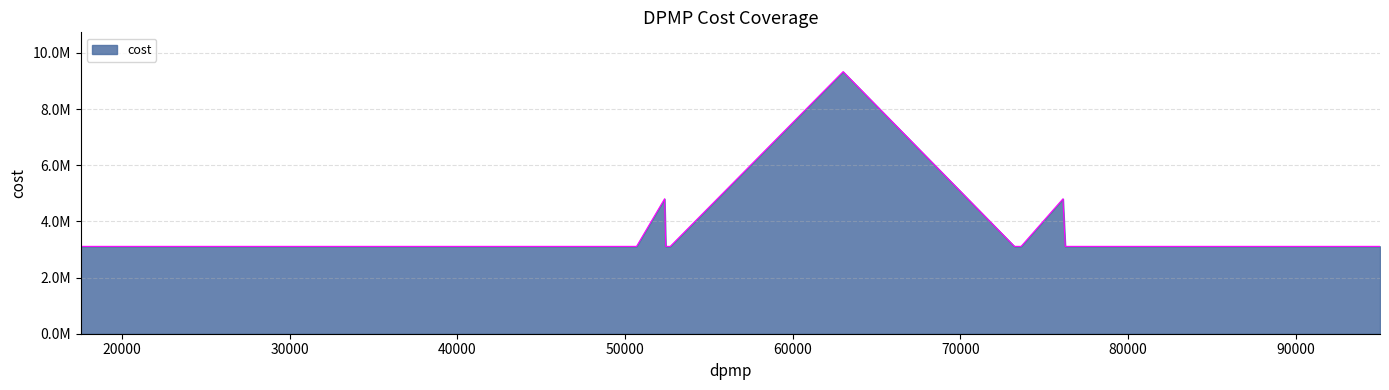

Rank the categories by value from lowest to highest.

17541, 18150, 18205, 18247, 18610, 19022, 19450, 19743, 19824, 19845, 25099, 25123, 25324, 25658, 41357, 41676, 41807, 50226, 50577, 50686, 52427, 52506, 52696, 73217, 73226, 73236, 73349, 73411, 73483, 73585, 73616, 76246, 76275, 76306, 86757, 91540, 95015, 52356, 76111, 63001